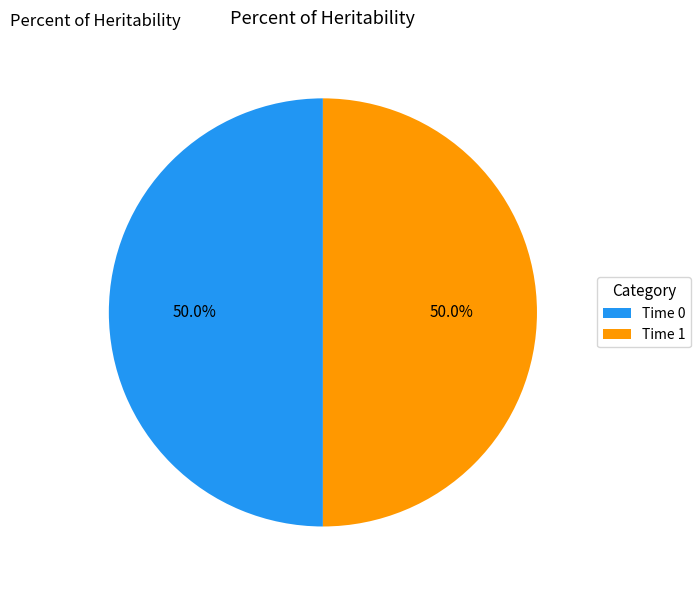

Approximately how many times larger is the value at Time 1 compared to Time 0?

1.0